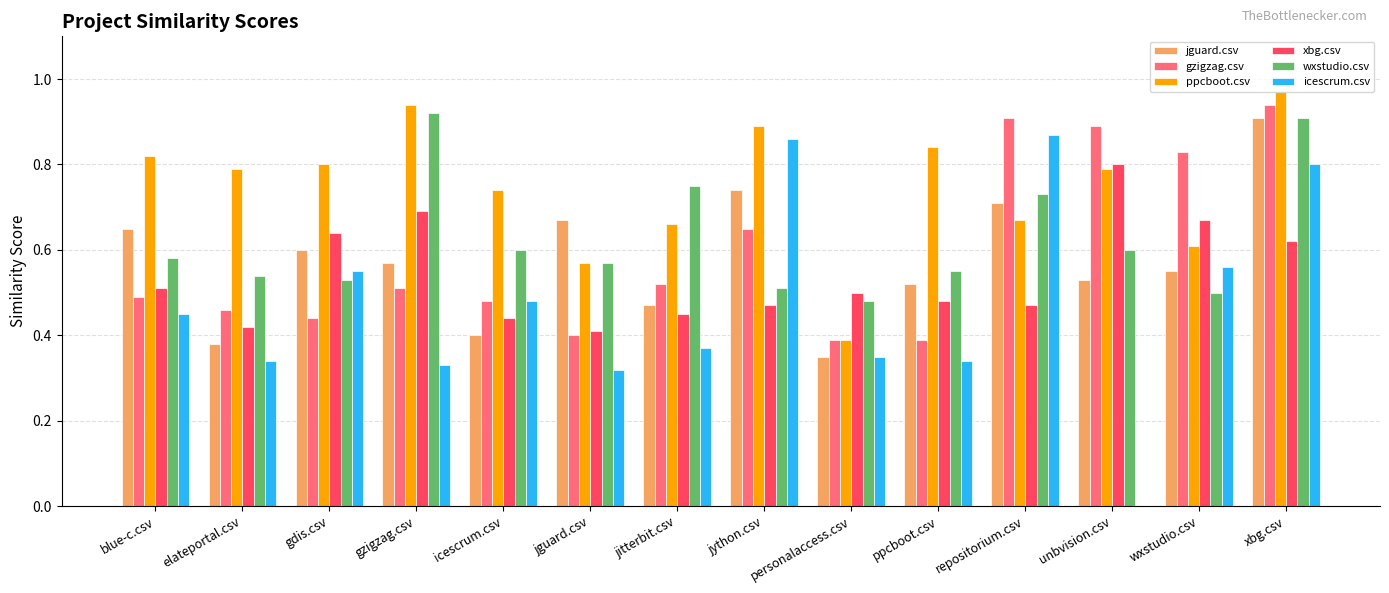

True or false: wxstudio.csv has a value of 0.5 at jython.csv.

True